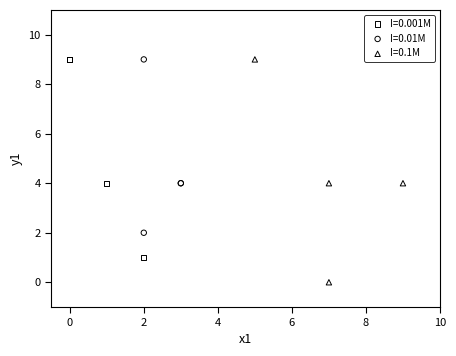

Which series has the widest spread of Y values?

I=0.1M